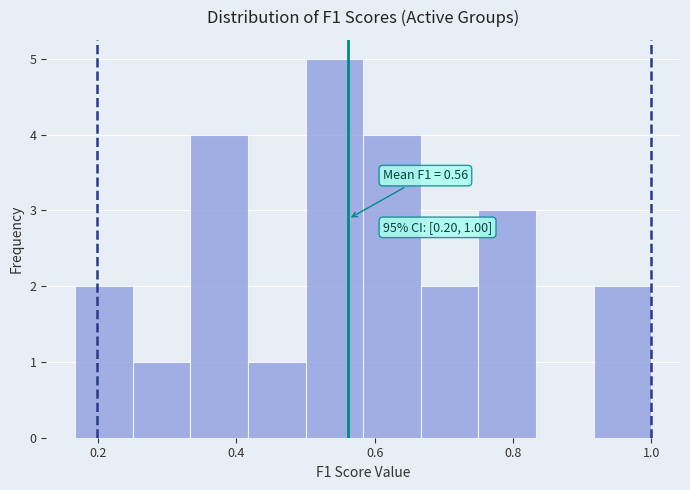

Over which range of the x-axis is the bar tallest?

0.50 to 0.58